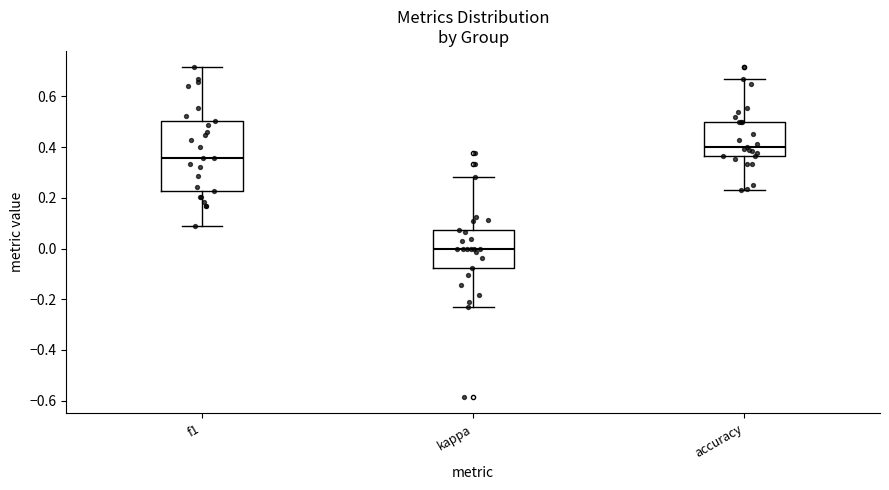

Which box's median line is the highest?

accuracy